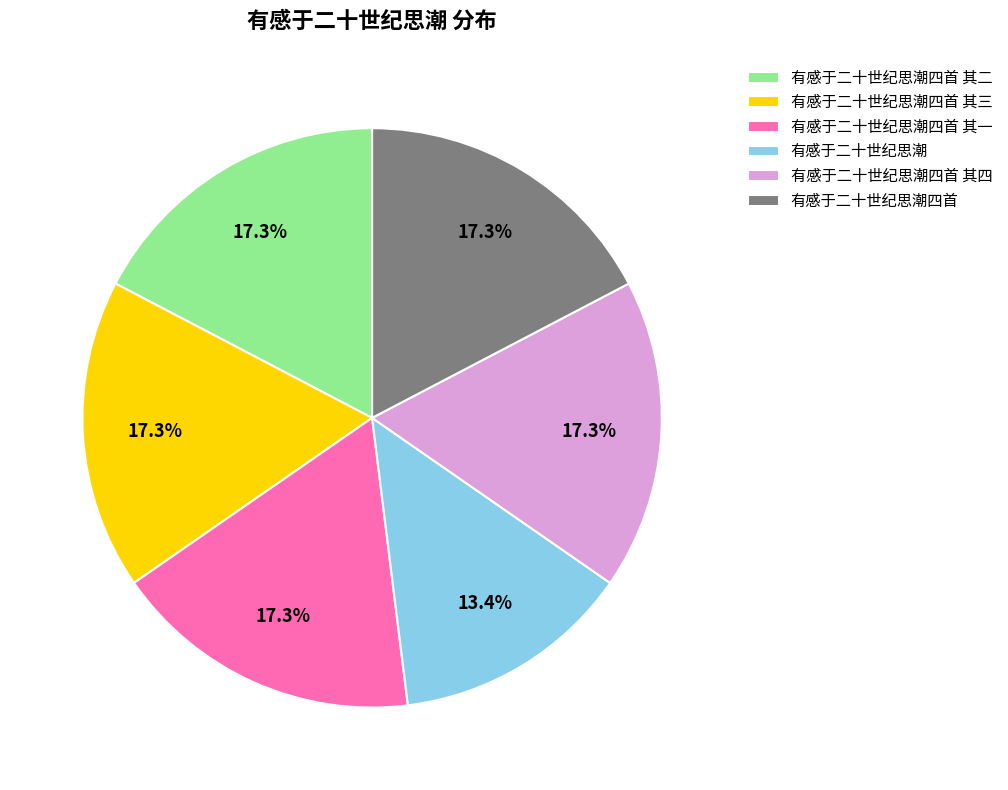

What is the smallest slice in the pie chart?

有感于二十世纪思潮